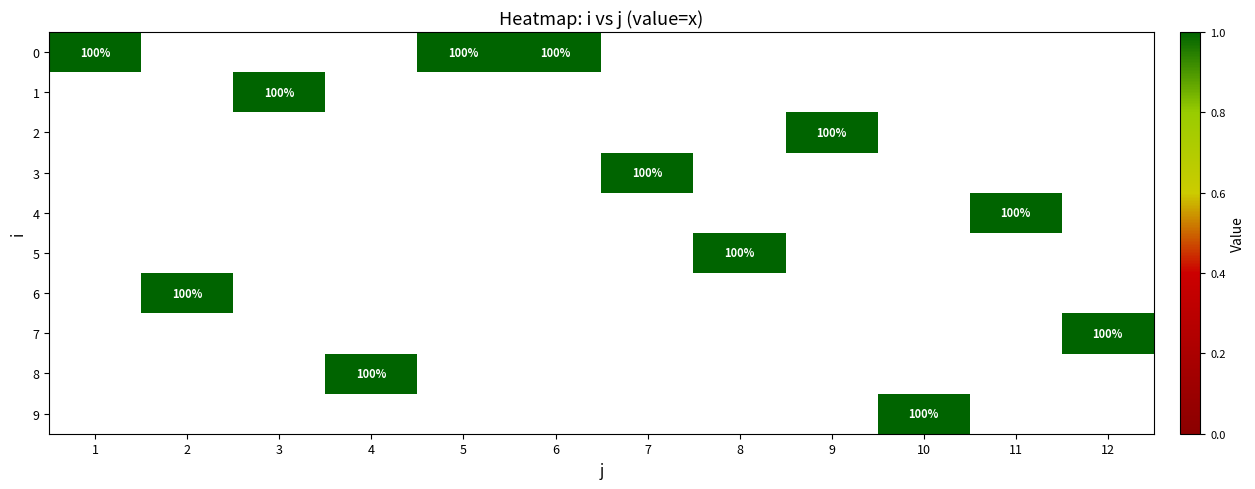

Where is 9 nearest to the value 0?

1